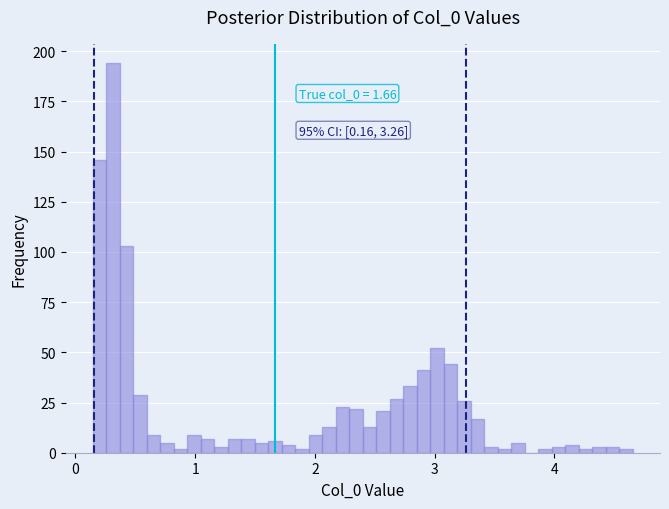

Around what value on the x-axis is the tallest bar? Give the approximate position of its centre, as read against the axis.

0.3